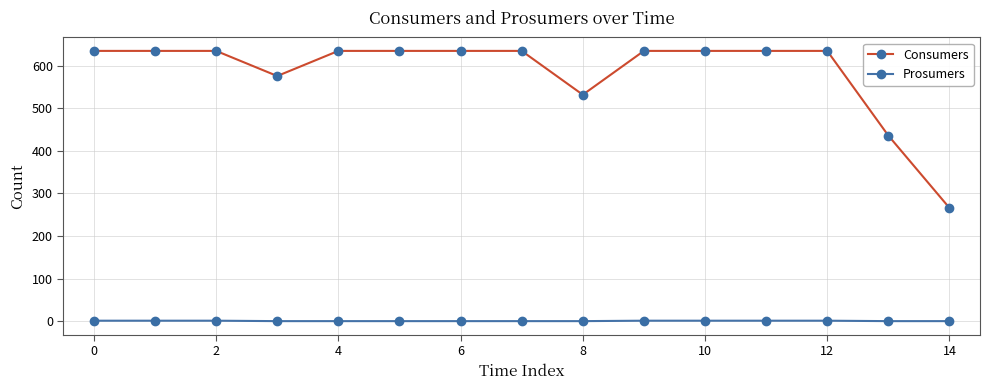

Which series has the largest range (max minus min)?

Consumers